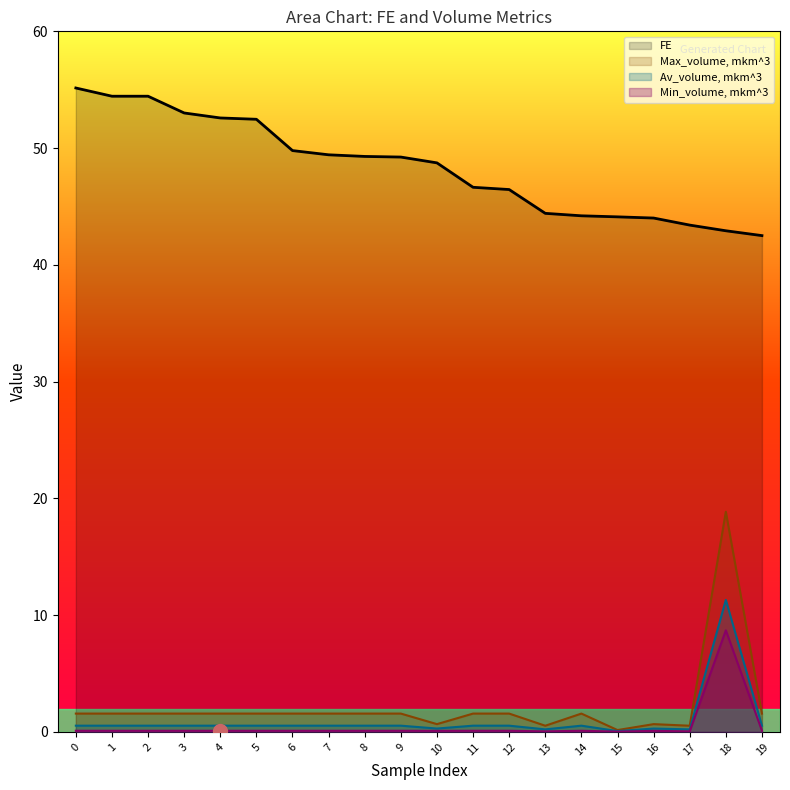

True or false: Min_volume, mkm^3 and Max_volume, mkm^3 cross at least once.

False